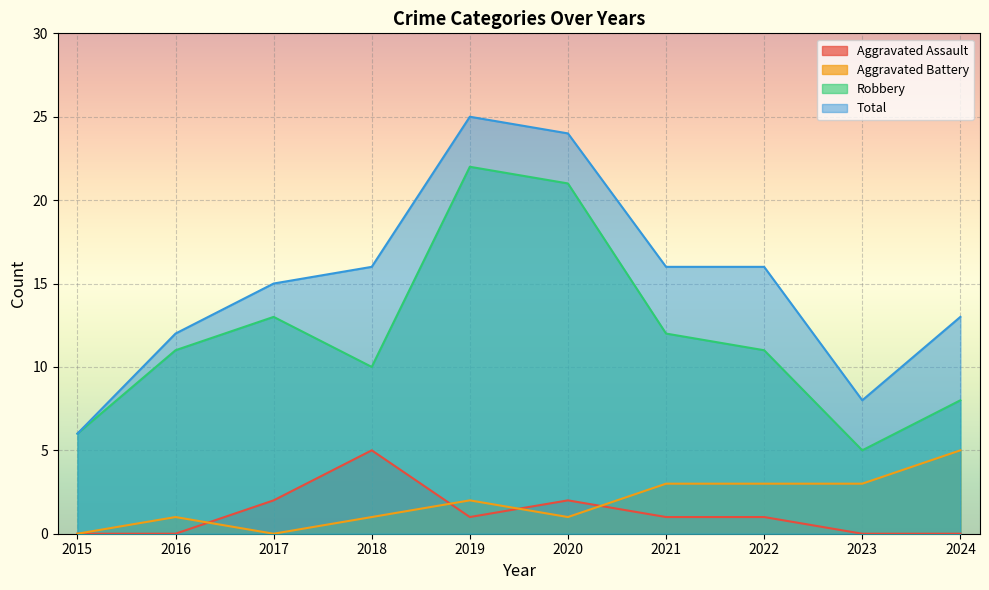

Which series has the largest total across all categories?

Total